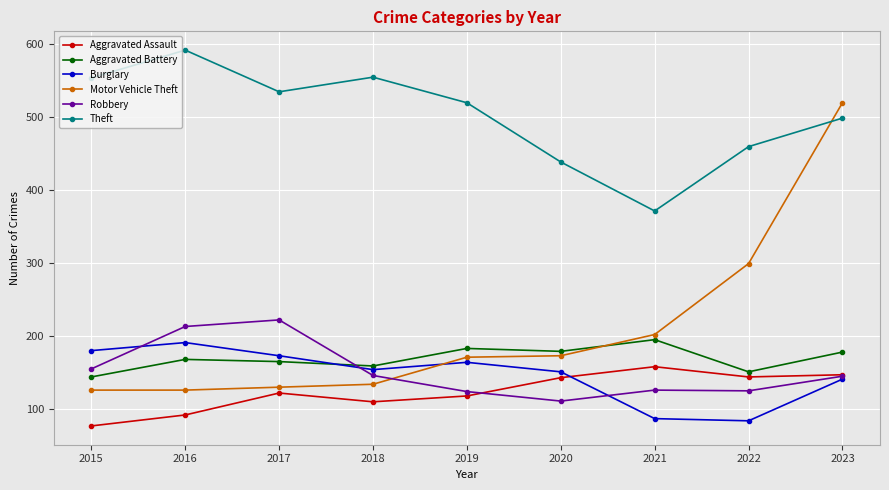

What is the sum of all Aggravated Battery values?

1522